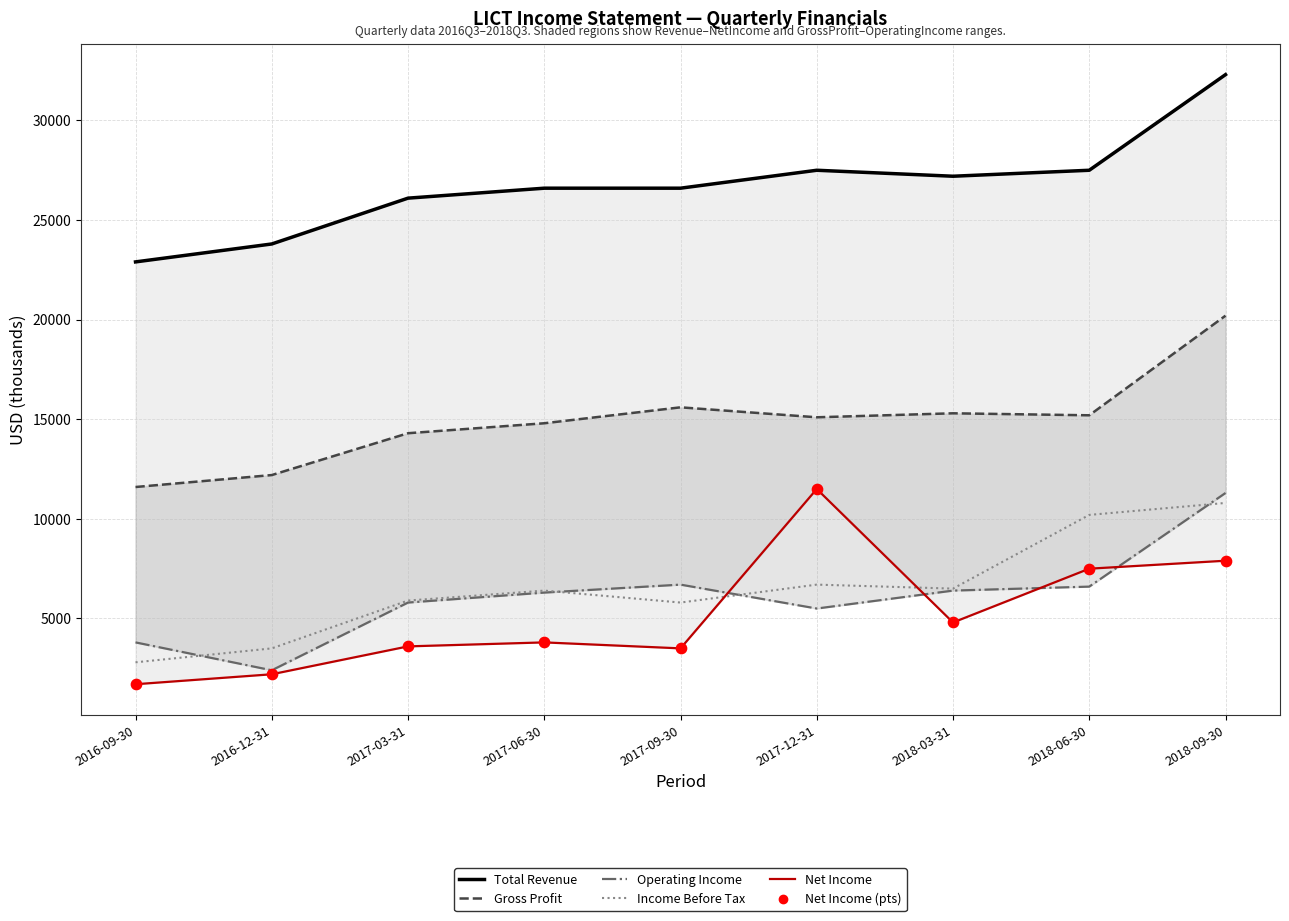

At which category is the sum across all series the highest?

2018-09-30